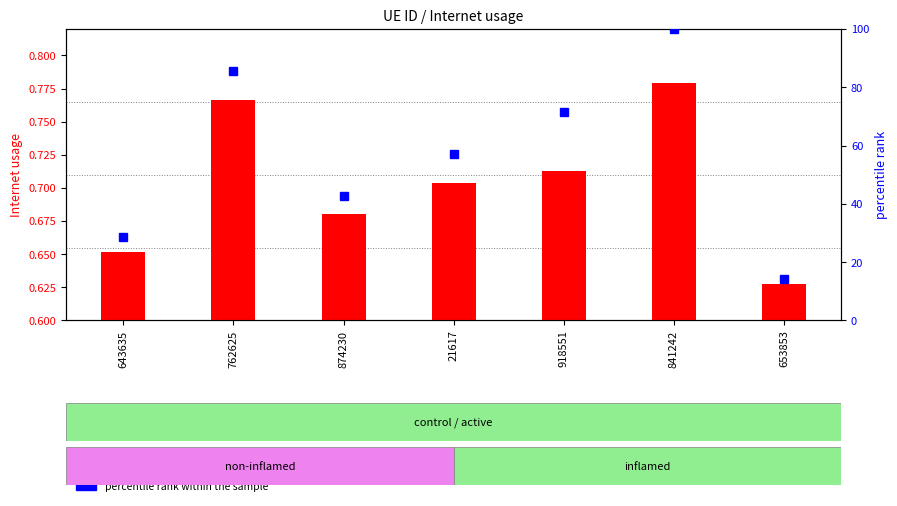

What is the sum of all percentile rank within the sample values?

400.0